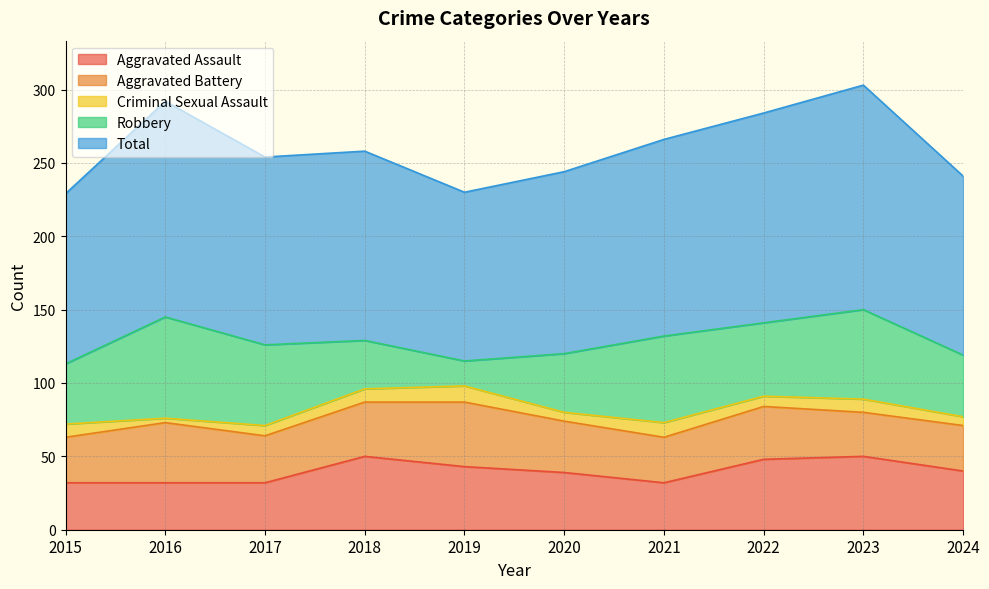

True or false: Robbery and Total intersect in this chart.

False